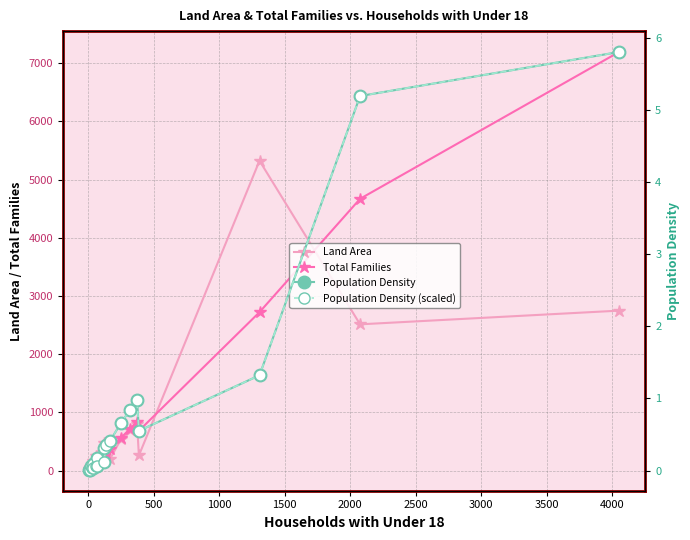

True or false: Population Density and Land Area intersect in this chart.

False